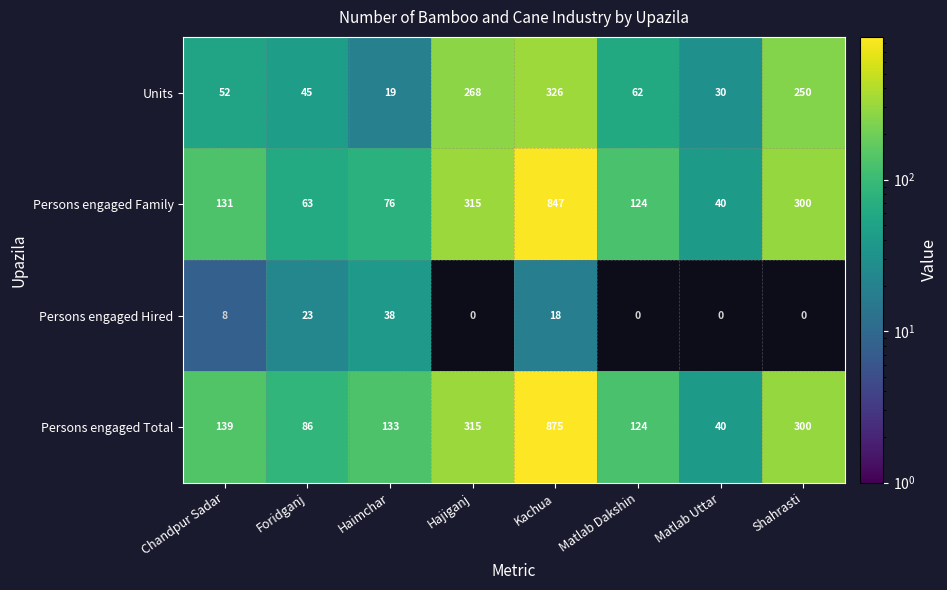

How many data points does each series have?

8